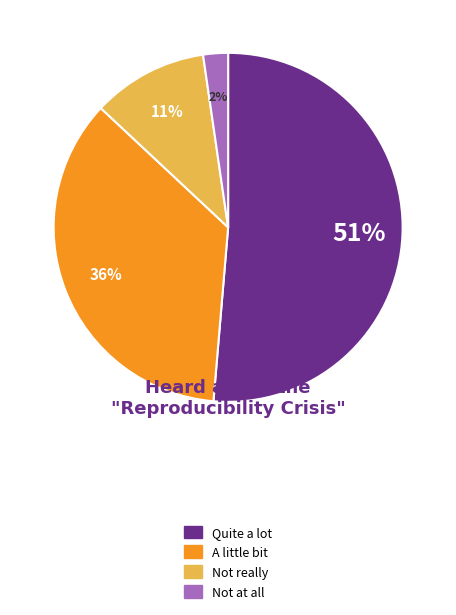

Which has a higher value, Quite a lot or A little bit?

Quite a lot